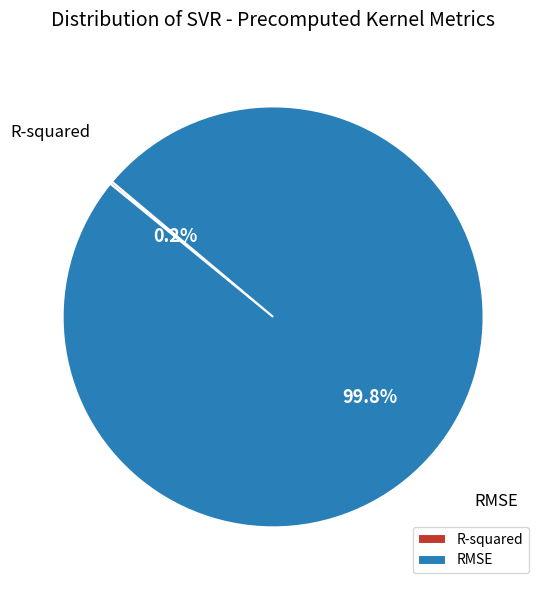

Which category accounts for the majority?

RMSE